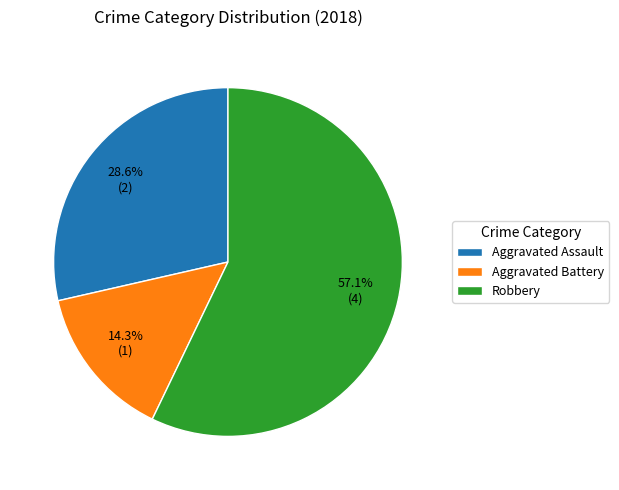

Is it true that Aggravated Assault is 15% of the pie?

False